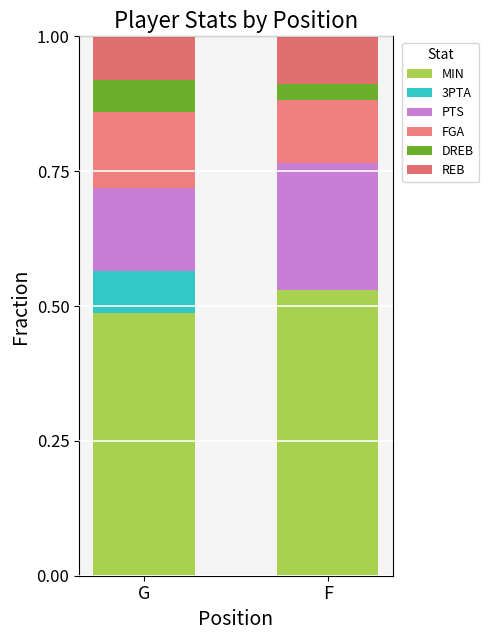

At which label is FGA closest to 0?

F